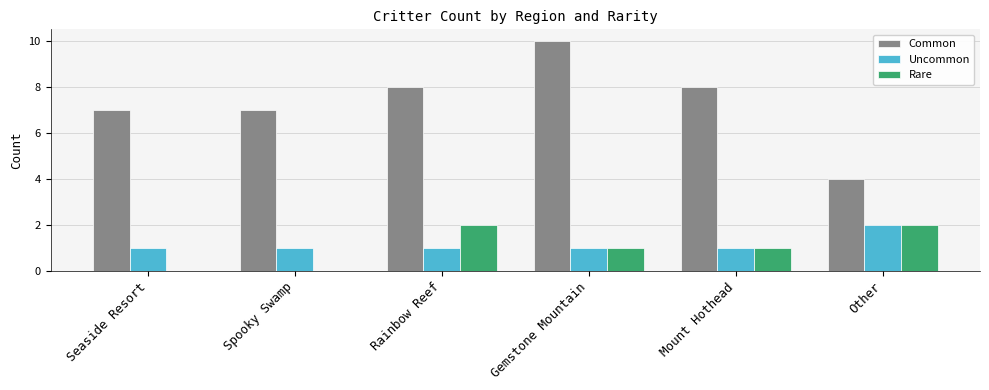

Which series has the largest range (max minus min)?

Common